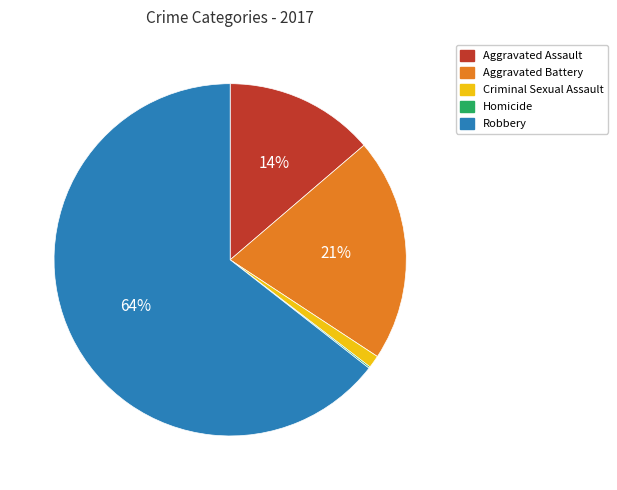

What is the largest slice in the pie chart?

Robbery